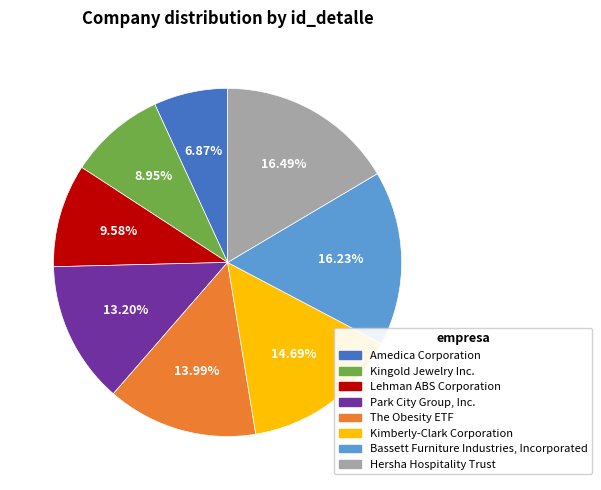

Approximately how many times larger is the value at Amedica Corporation compared to The Obesity ETF?

0.5